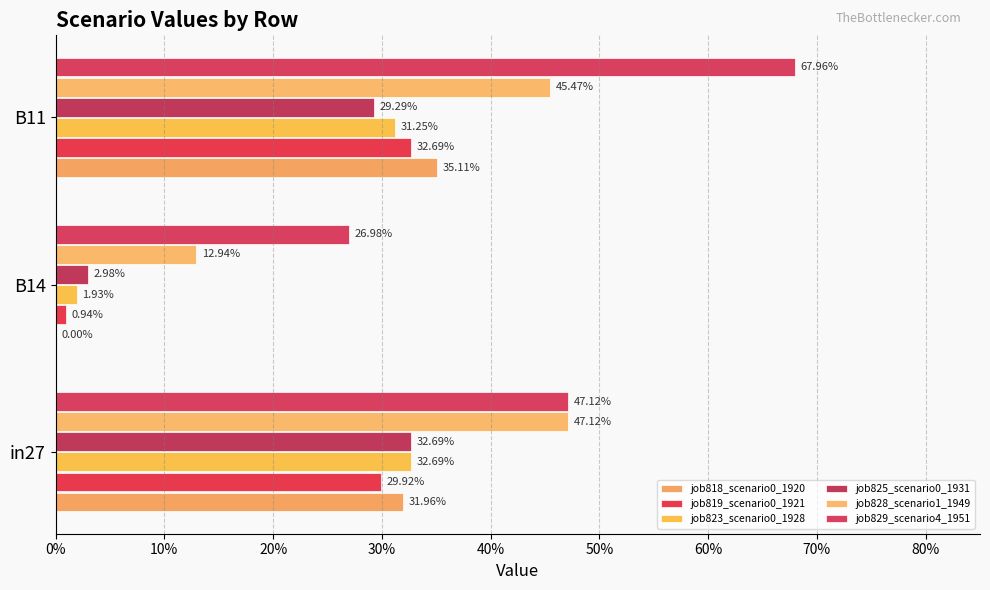

What is the value of the job818_scenario0_1920 bar at the 1st from the left?

0.3